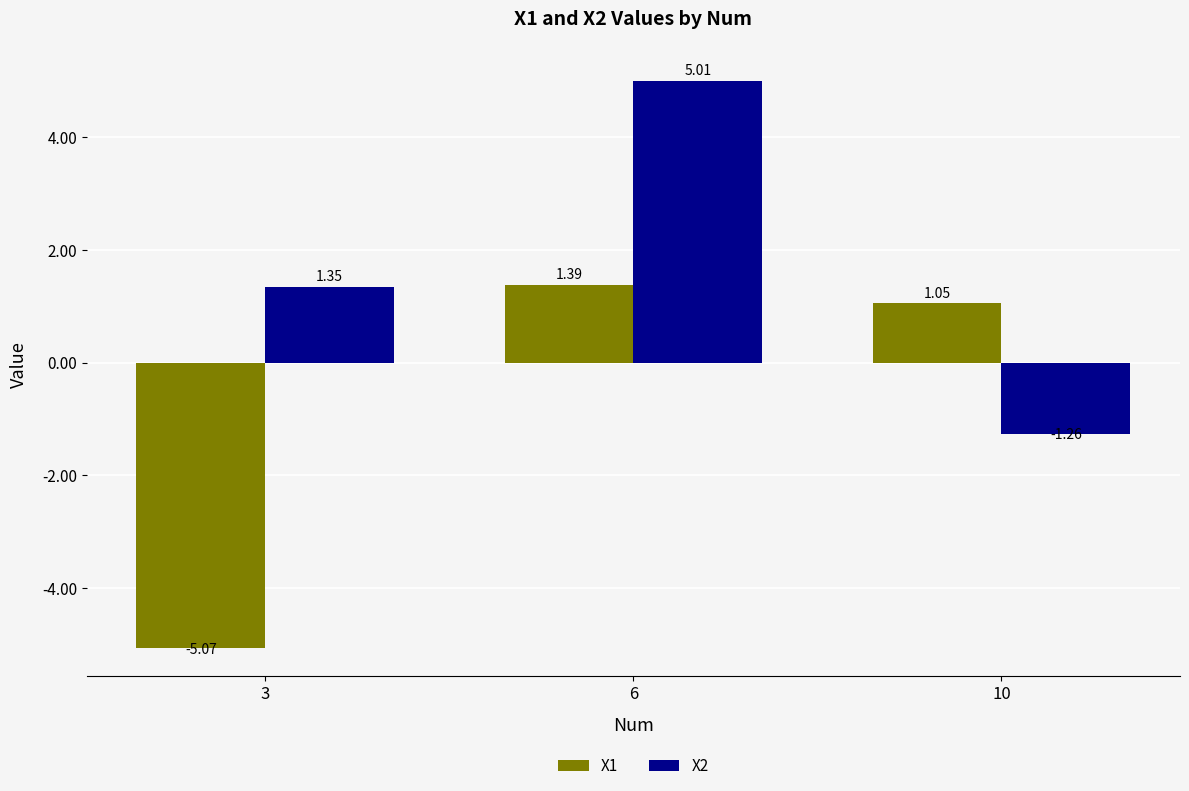

What is the sum of the X2 values at 10 and 3?

0.1